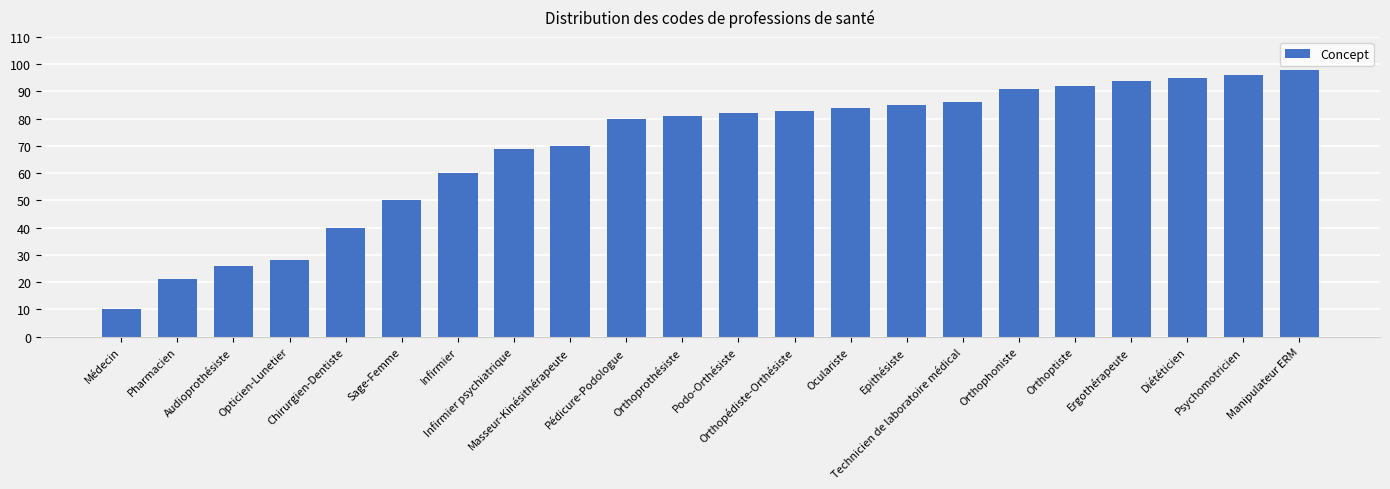

At which category does the chart reach its minimum across all series?

Médecin